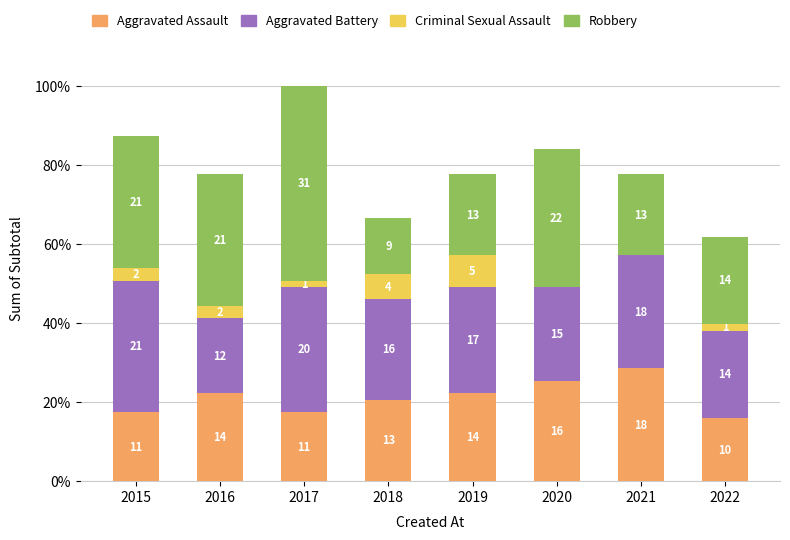

What is the minimum value for Aggravated Assault?

10